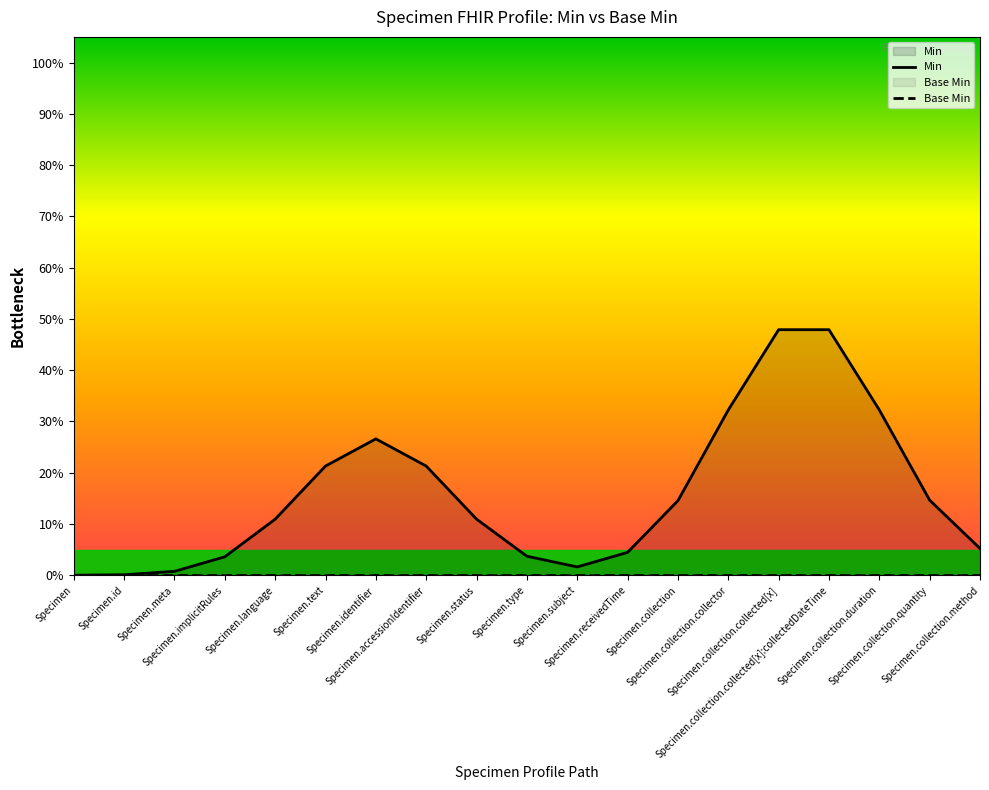

Reading right to left, transcribe all the data shown in this chart.

Min: 0.1	0.1	0.3	0.5	0.5	0.3	0.1	0.0	0.0	0.0	0.1	0.2	0.3	0.2	0.1	0.0	0.0	0.0	0.0
Base Min: 0.0	0.0	0.0	0.0	0.0	0.0	0.0	0.0	0.0	0.0	0.0	0.0	0.0	0.0	0.0	0.0	0.0	0.0	0.0